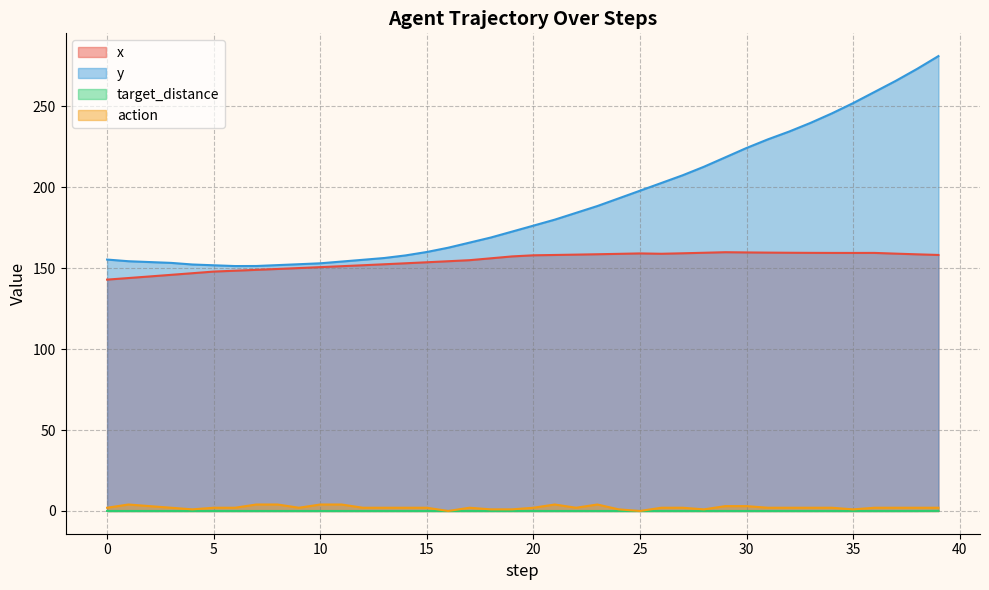

How many values in the action series are below 2?

8